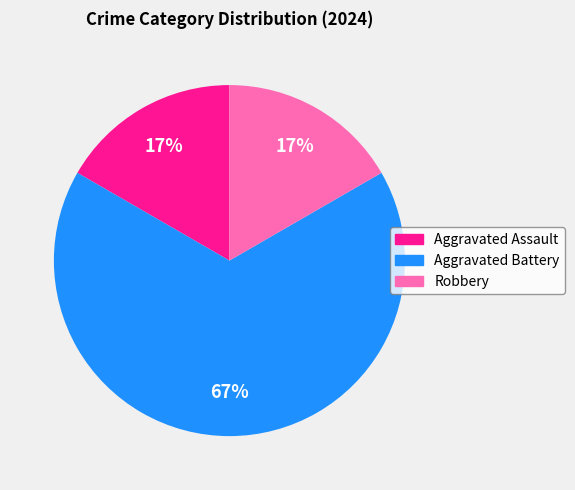

Is Robbery the majority of the pie?

No